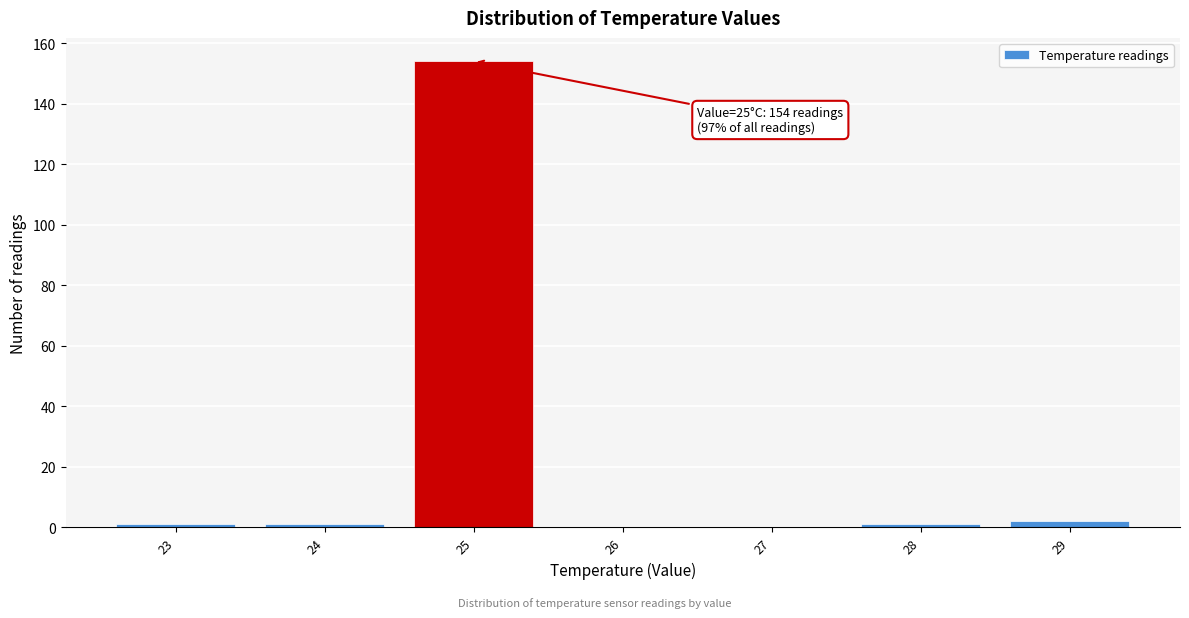

Reading left to right, extract all data points from this chart.

23=1	24=1	25=154	26=0	27=0	28=1	29=2